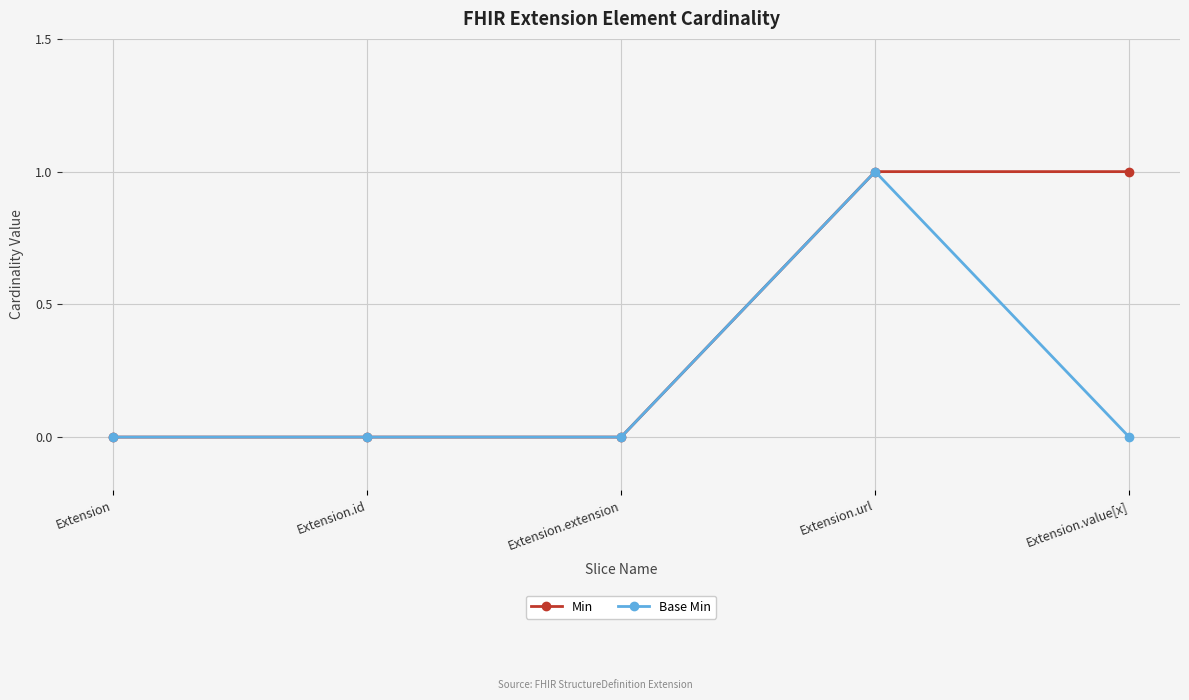

Count the number of categories in the chart.

5